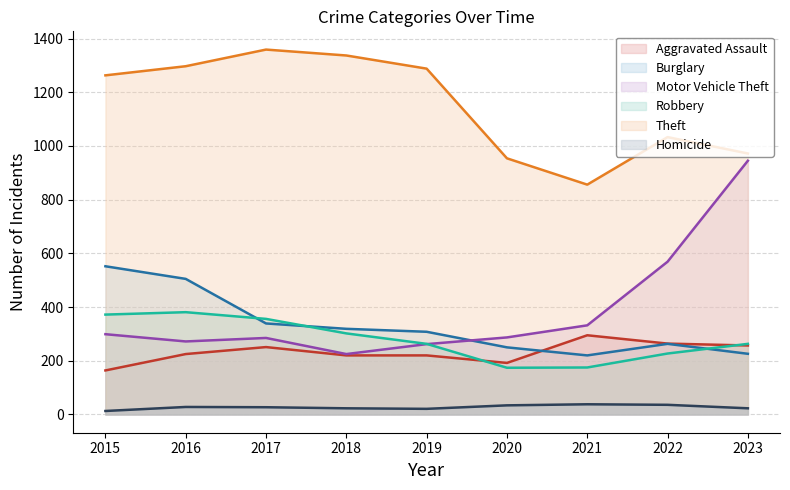

Where is the first local maximum for Homicide?

2016